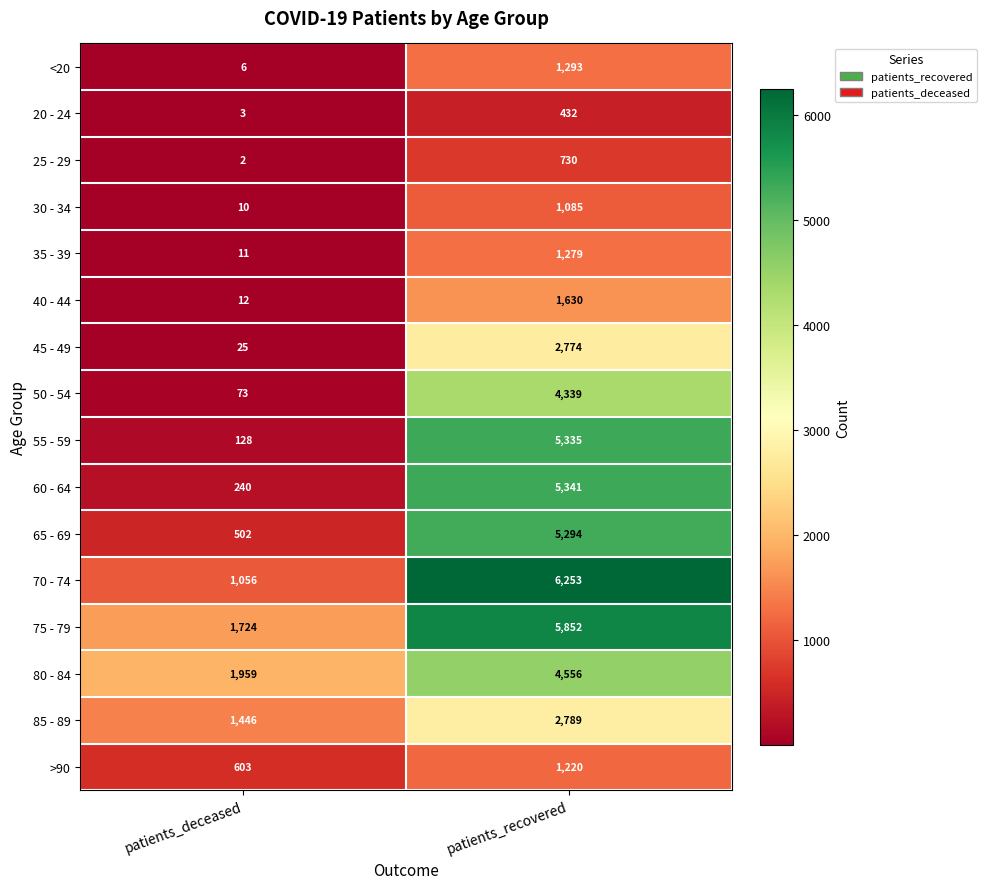

Which series has the largest total across all categories?

75 - 79